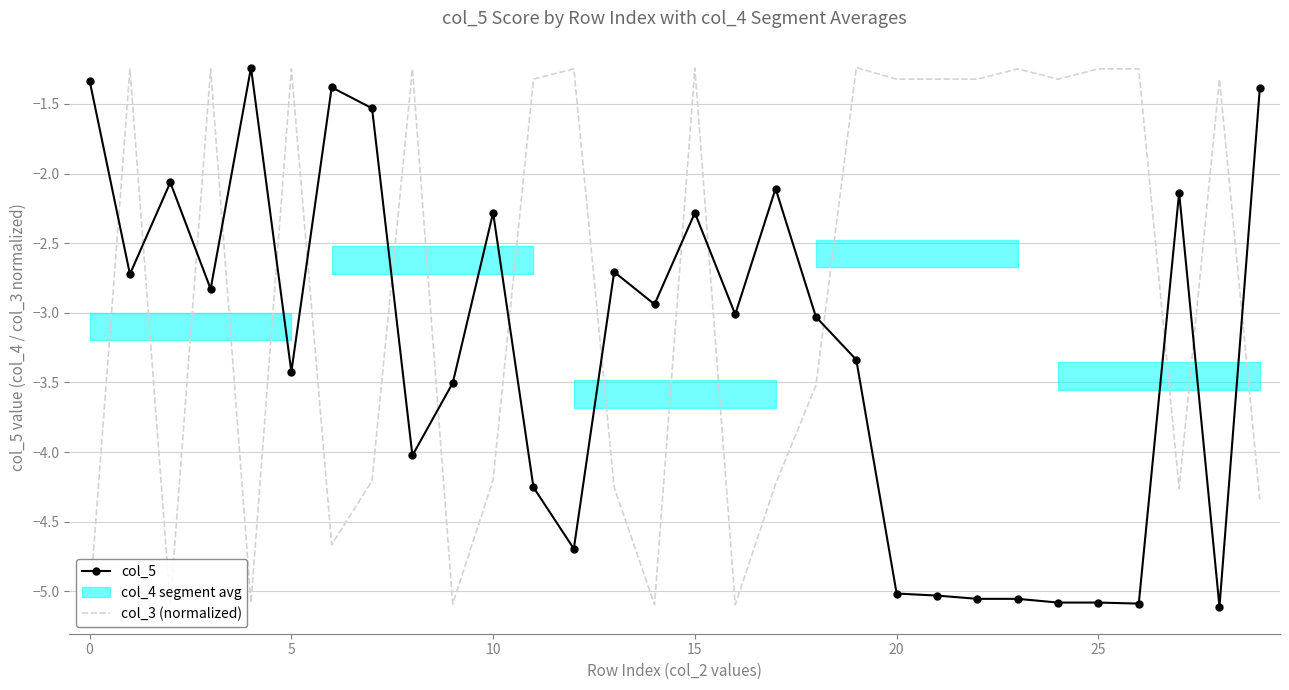

In col_5, how many points are higher than both neighbors (excluding endpoints)?

8